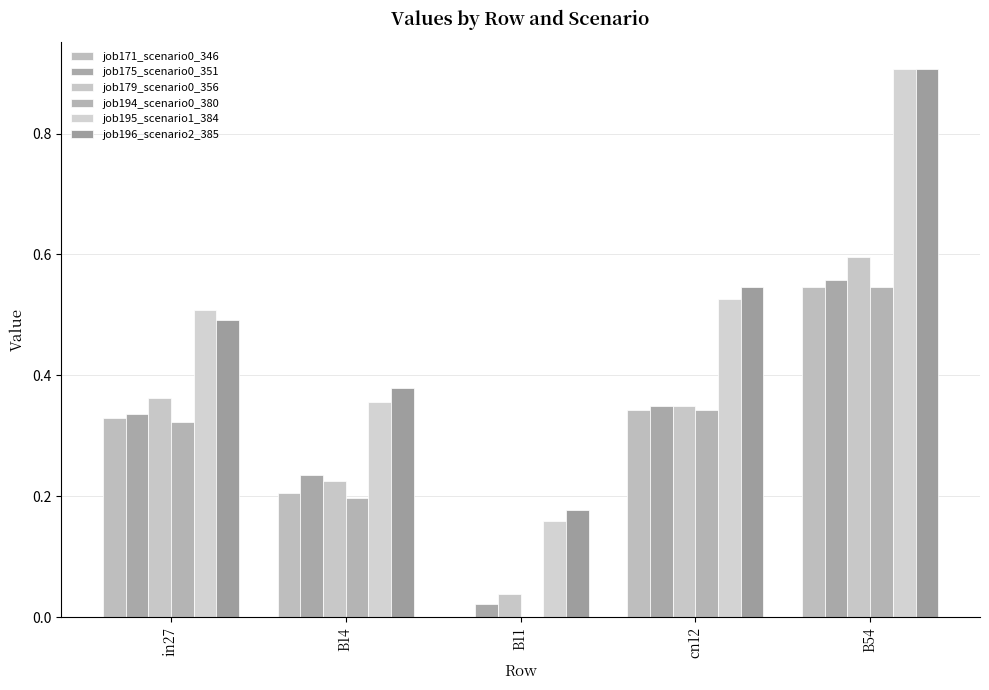

True or false: job175_scenario0_351 has a value of 0.3 at cn12.

True